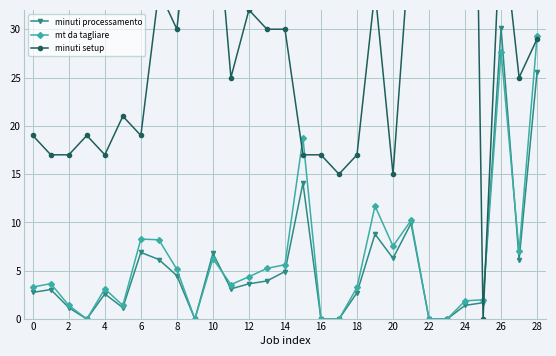

What is the highest value of the mt da tagliare series?

29.3